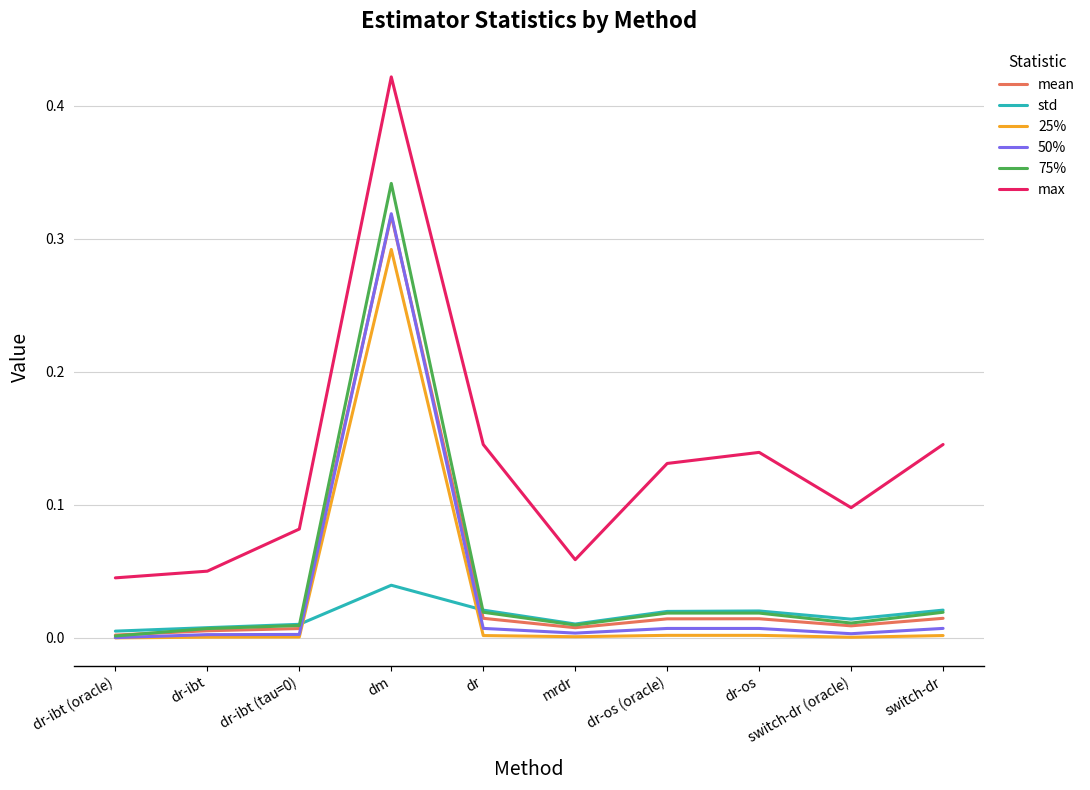

True or false: max and 25% cross at least once.

False